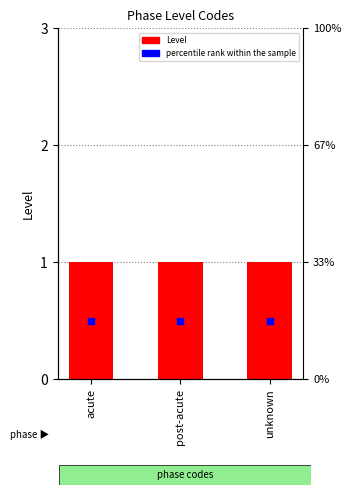

Which series contains the lowest Y value?

percentile rank within the sample